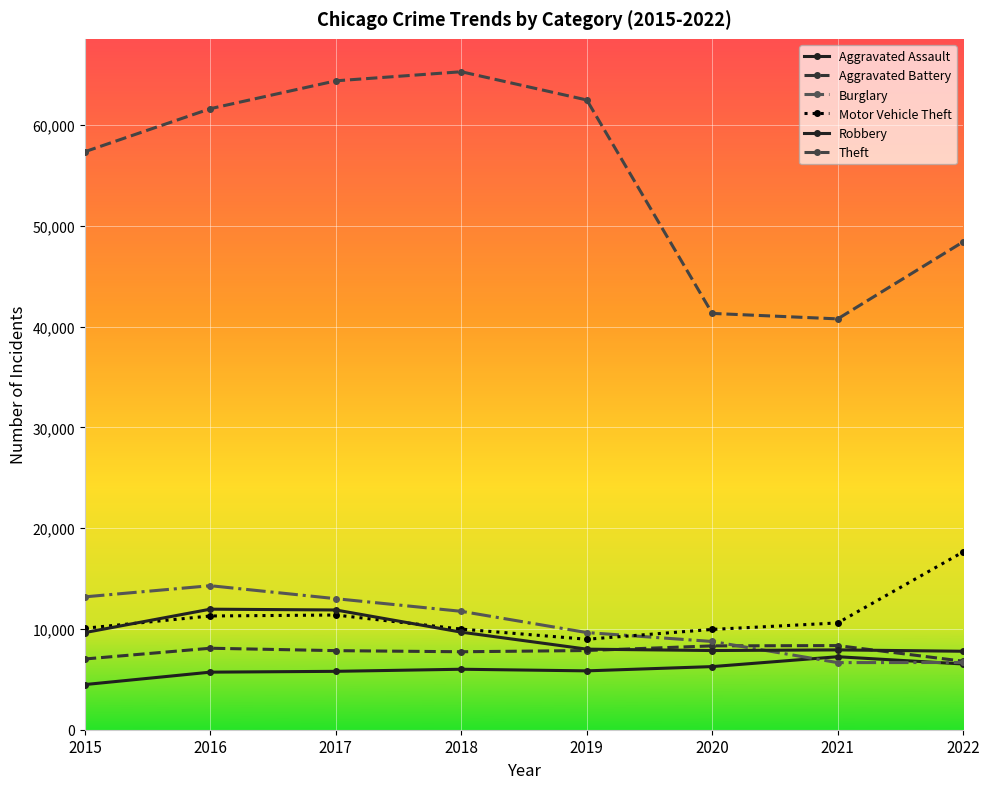

True or false: Motor Vehicle Theft has more than 2 interior local peaks.

False